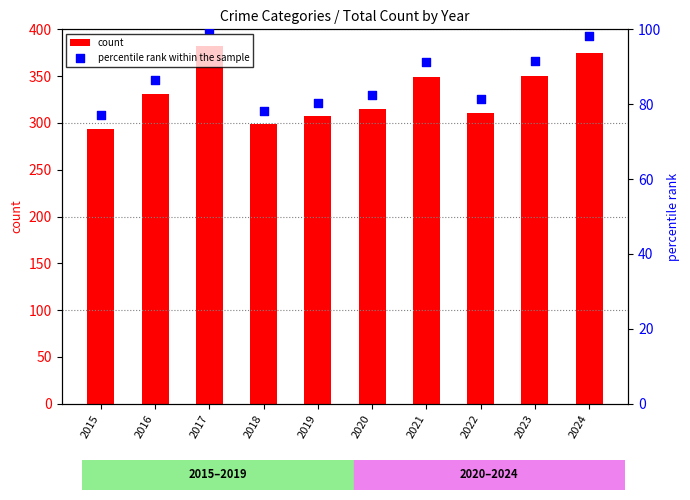

What is the total value across all series at 2019?

387.4